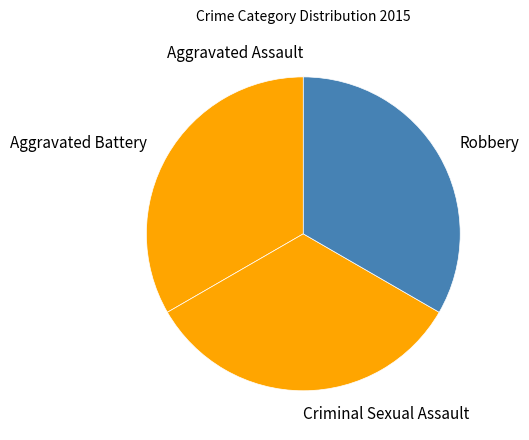

What is the ratio of the value at Criminal Sexual Assault to the value at Robbery?

1.0